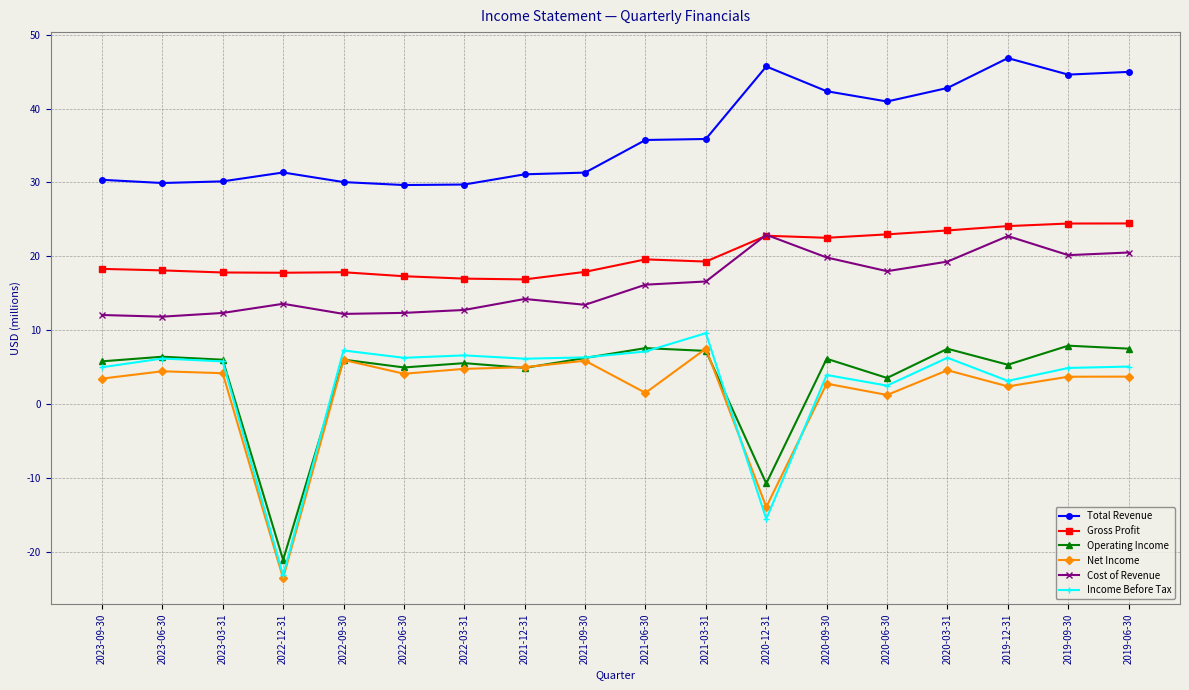

What is the difference between the Income Before Tax values at 2022-12-31 and 2019-09-30?

28.1